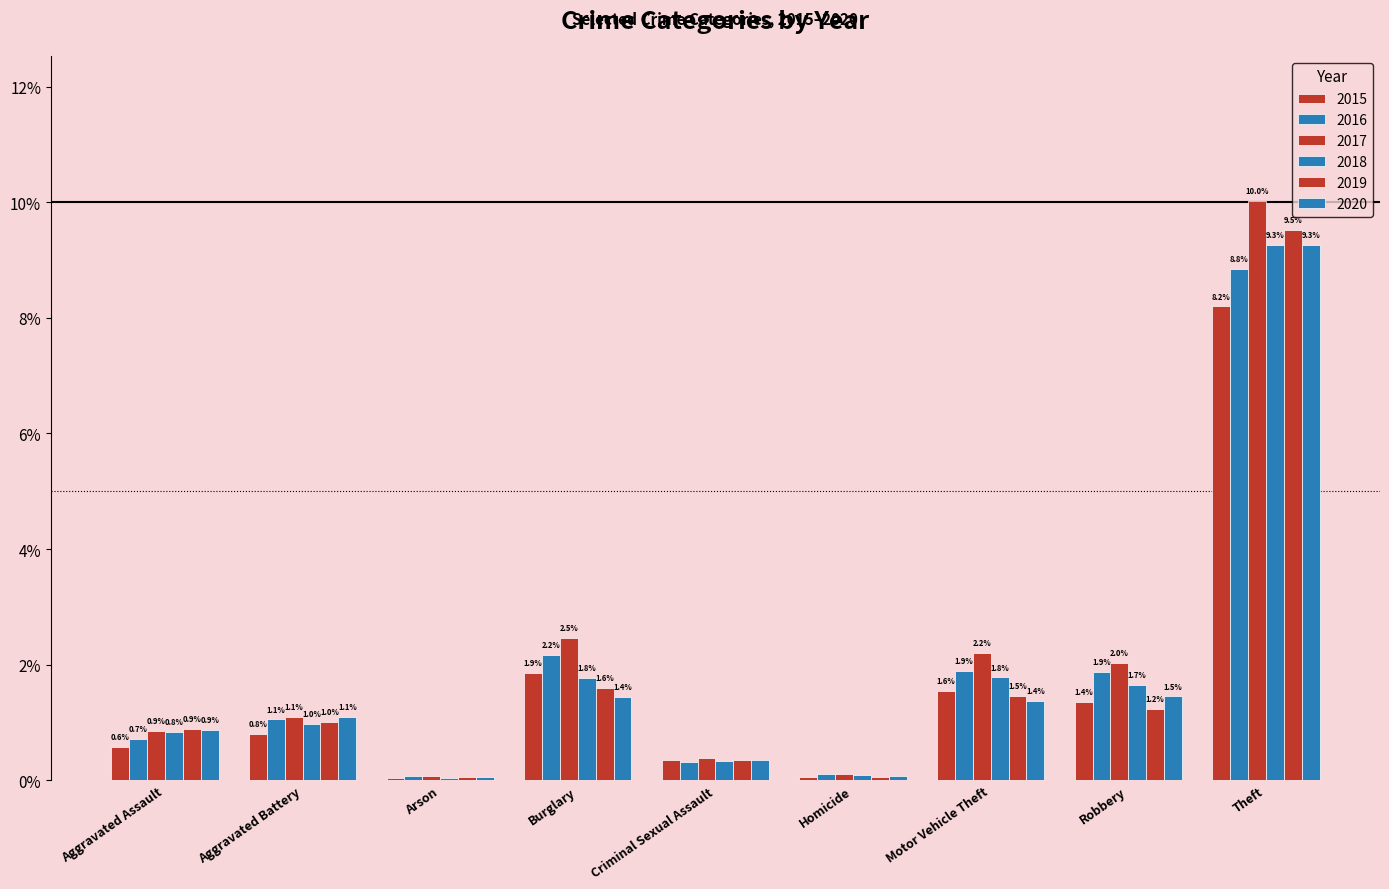

Are the bars grouped side by side (vs. stacked)?

Yes